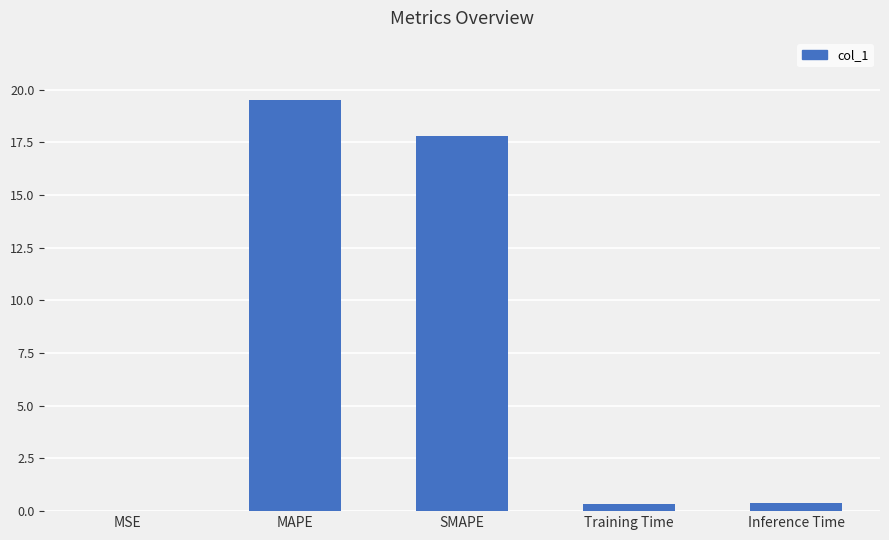

What is the change in value from MSE to SMAPE?

+17.8